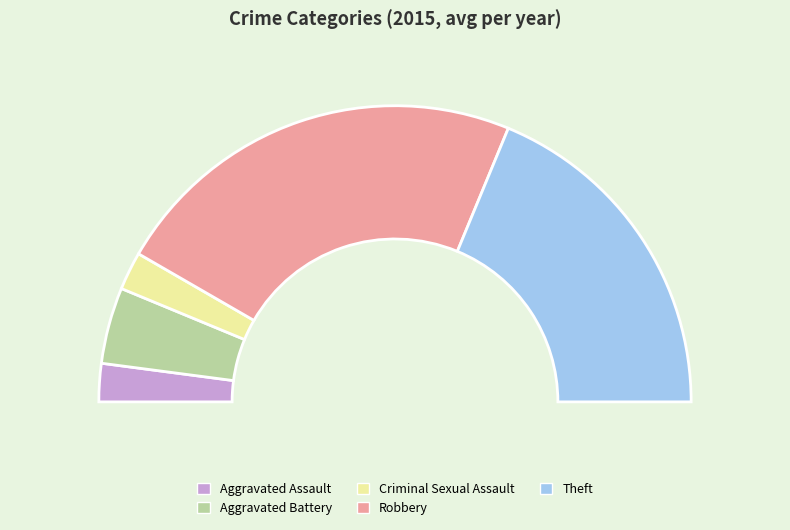

How many slices are in this pie chart?

5